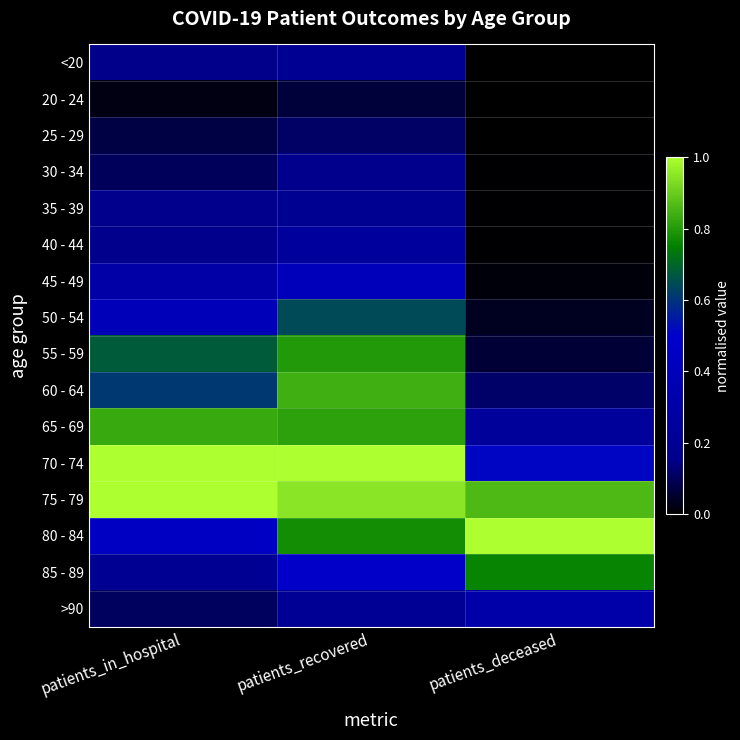

Between patients_in_hospital and patients_deceased, which is larger?

patients_in_hospital